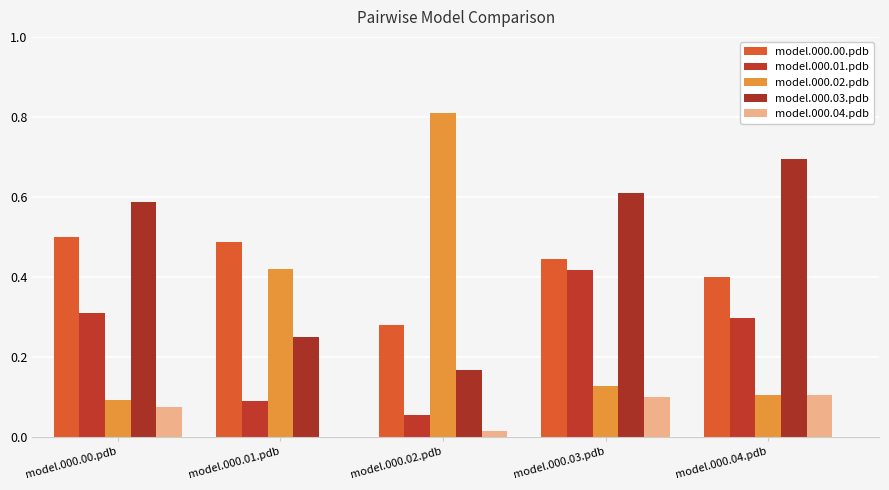

The value of model.000.04.pdb at model.000.04.pdb is 0.1. True or false?

True